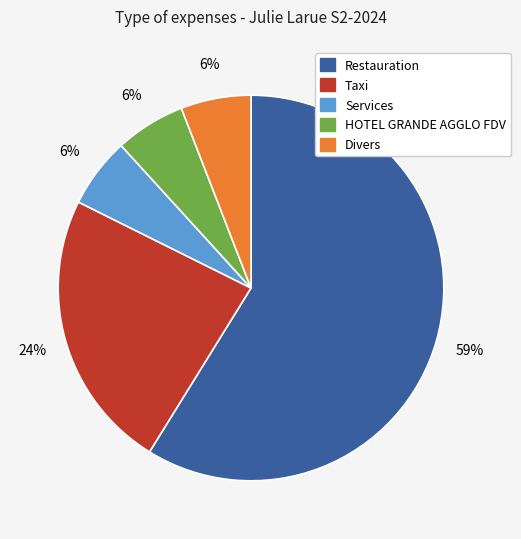

Between Restauration and Taxi, which is larger?

Restauration